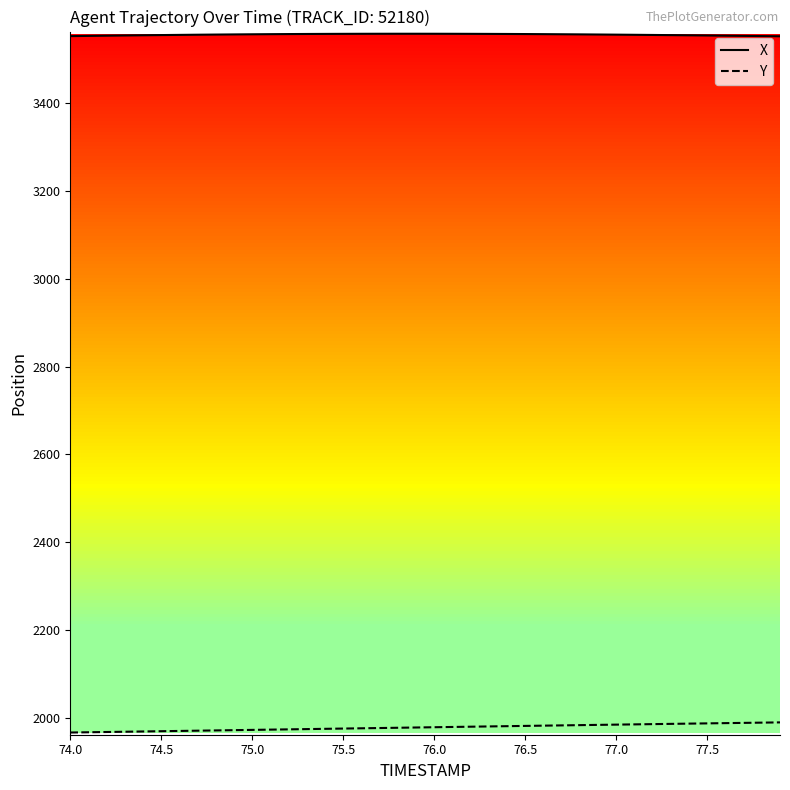

What are all the series names shown in the legend?

X, Y